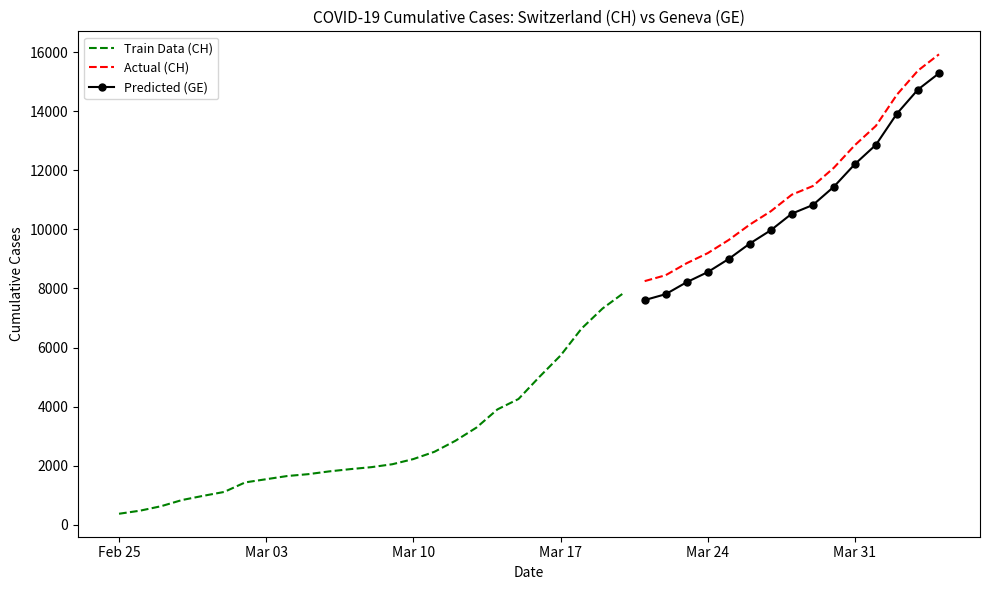

What is the highest value of the Predicted (GE) series?

15284